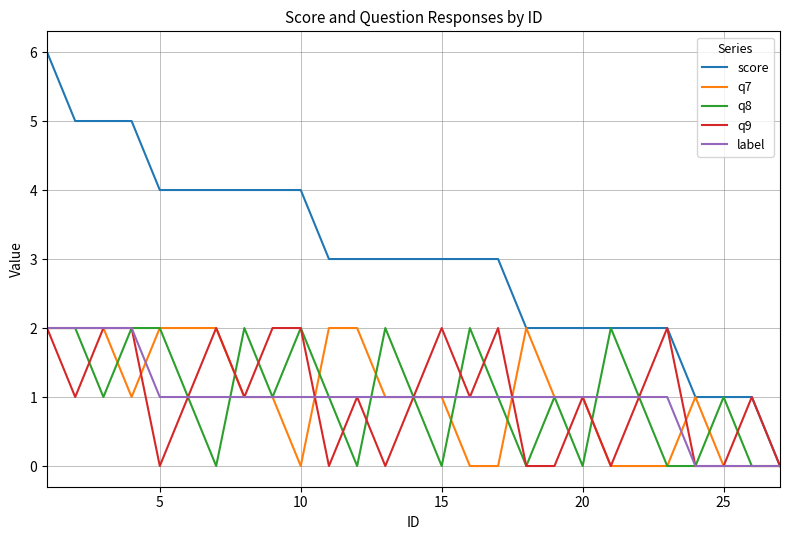

Which series has the largest total across all categories?

score